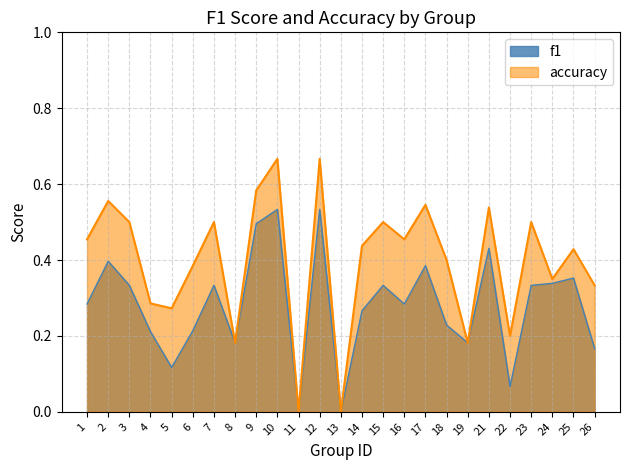

Does the chart have visible grid lines?

Yes